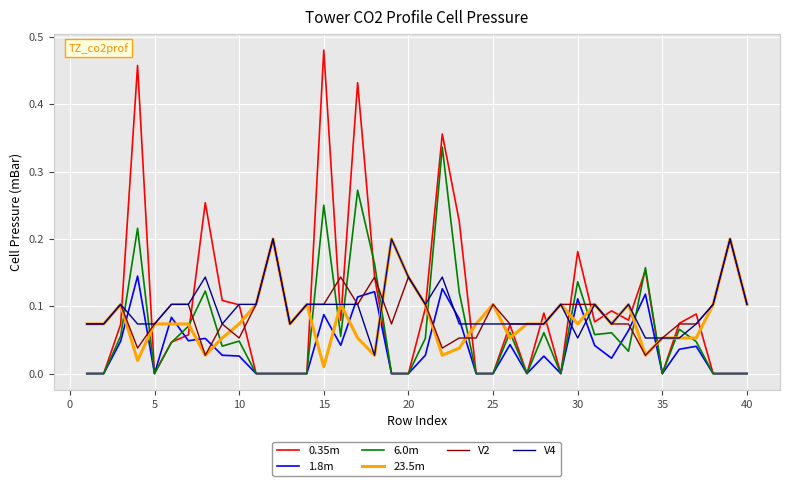

Which series has the widest spread of values?

0.35m